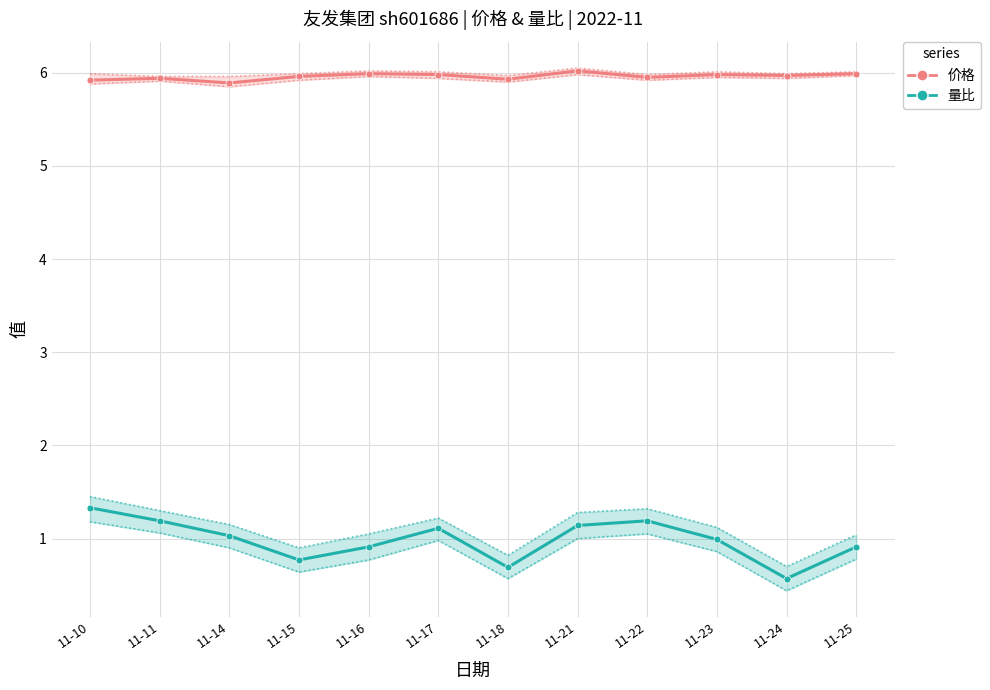

At which category is the sum across all series the highest?

11-10